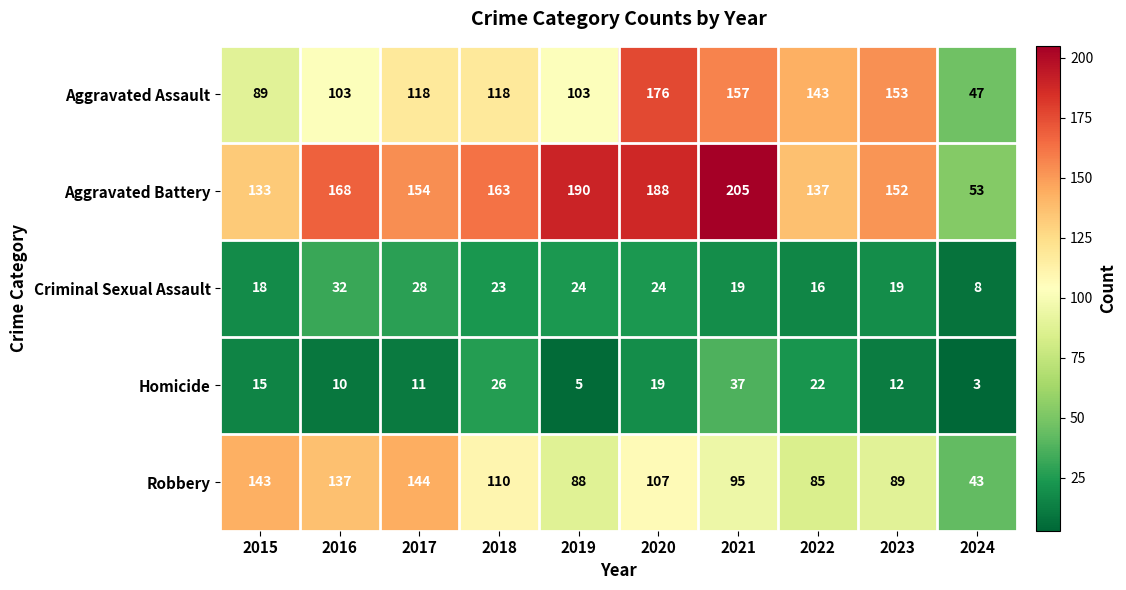

What is the difference between the maximum and minimum values in the Robbery series?

101